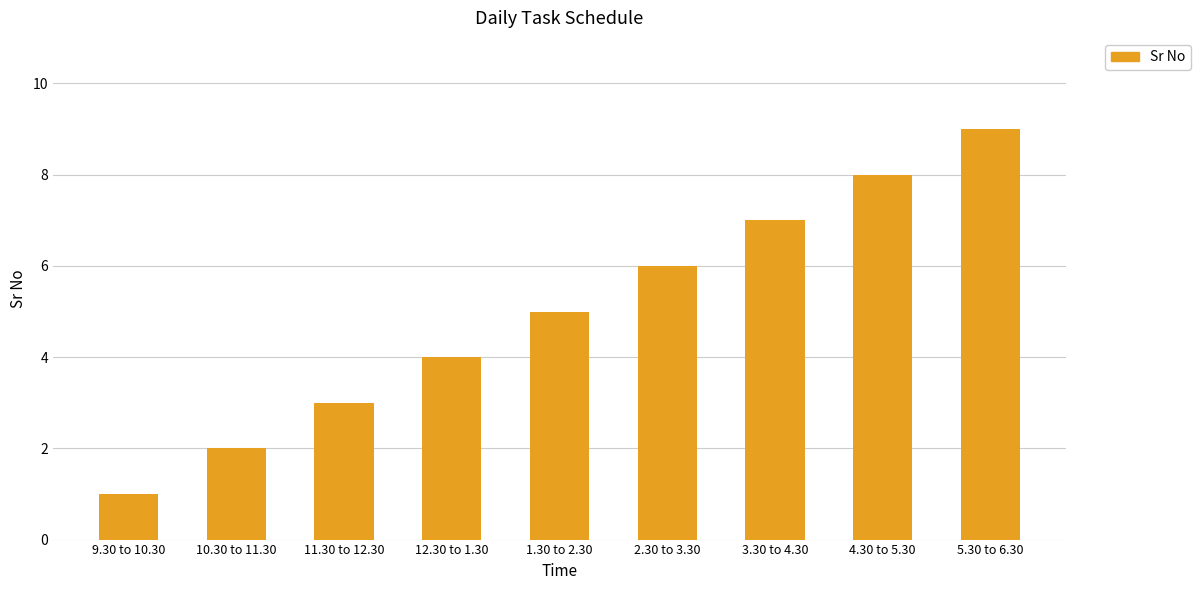

Read the value at 10.30 to 11.30.

2